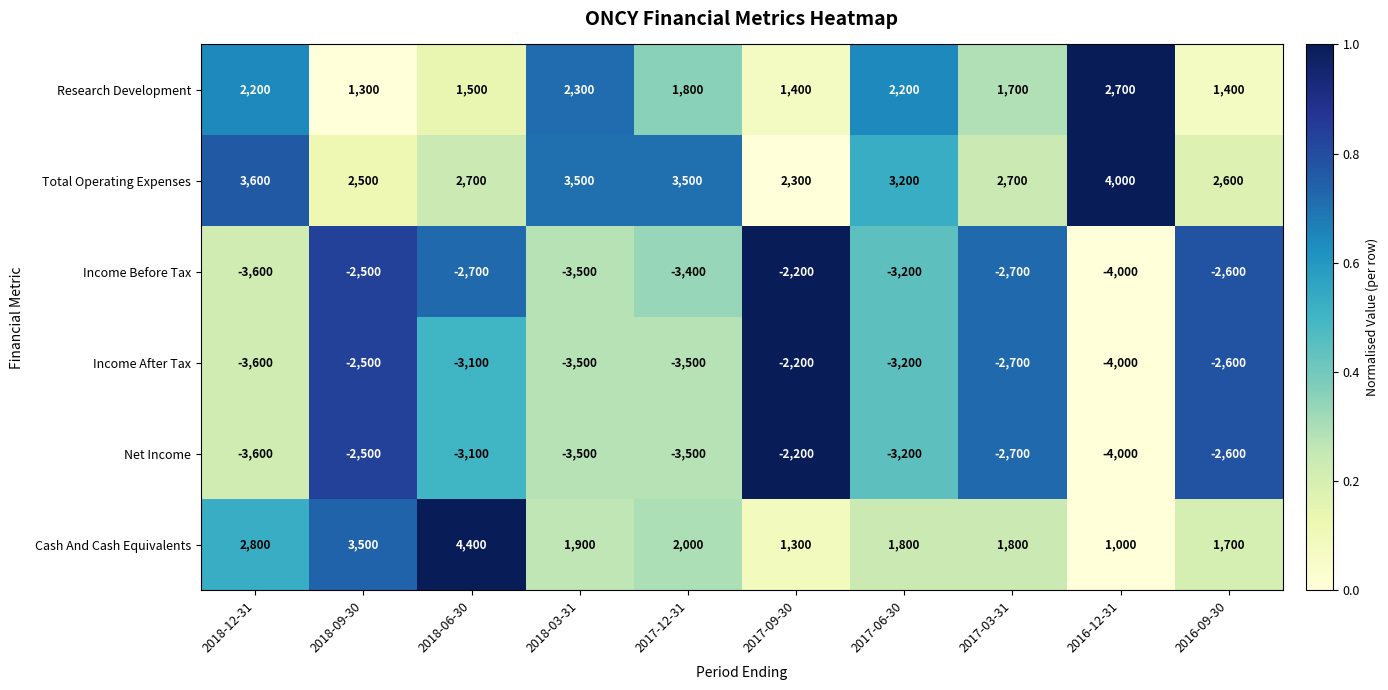

What is the sum of the Income After Tax values at 2018-03-31 and 2018-09-30?

-6000